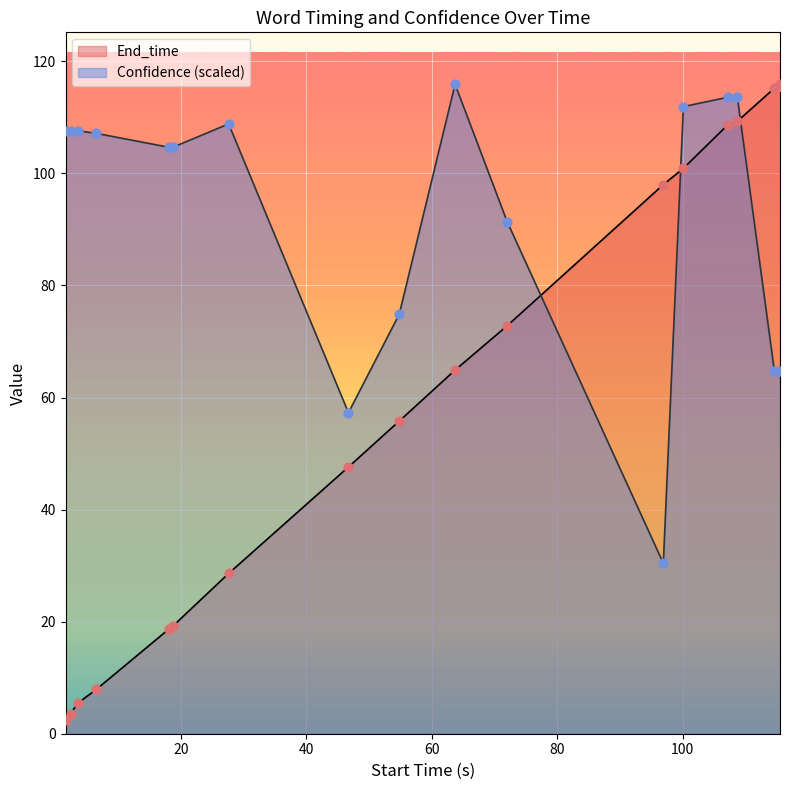

What is the total value across all series at 107.2?

222.3